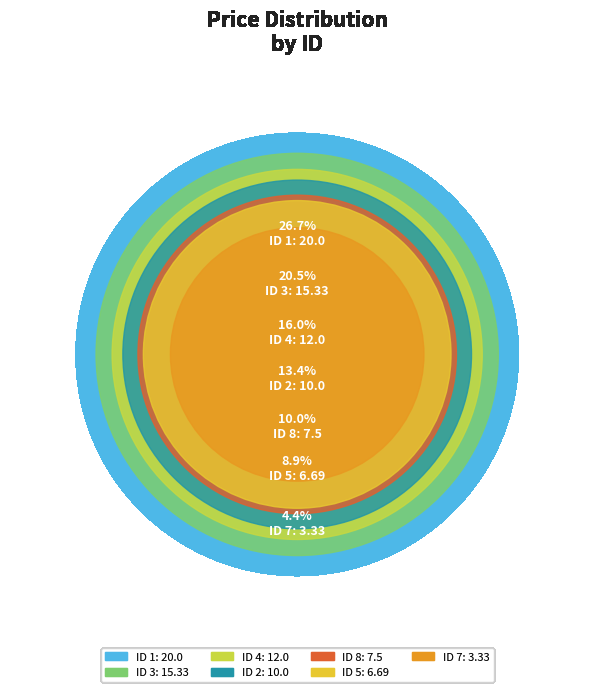

How many segments does this pie chart have?

7